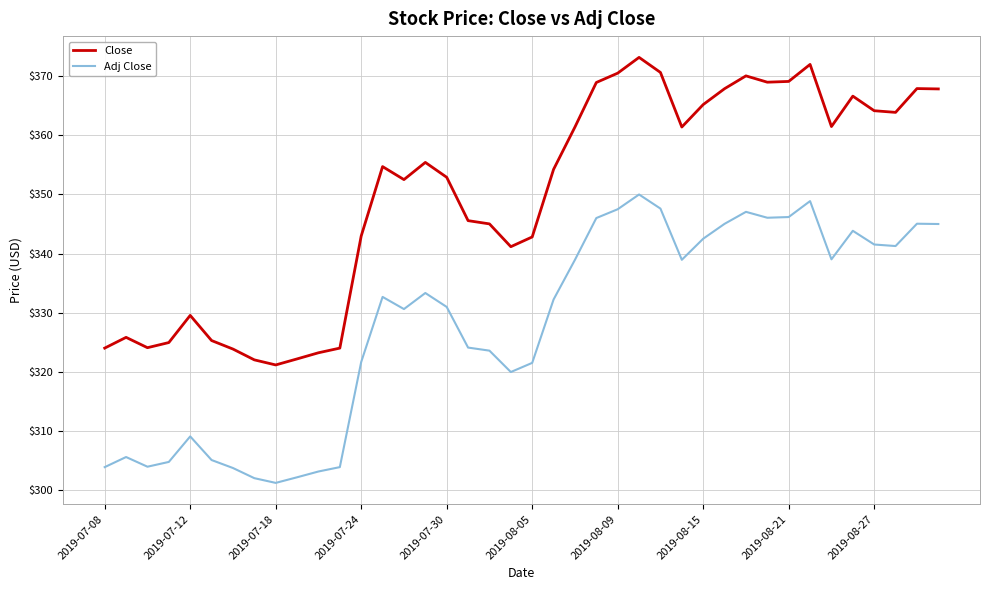

Does the chart display data point markers on the line(s)?

No